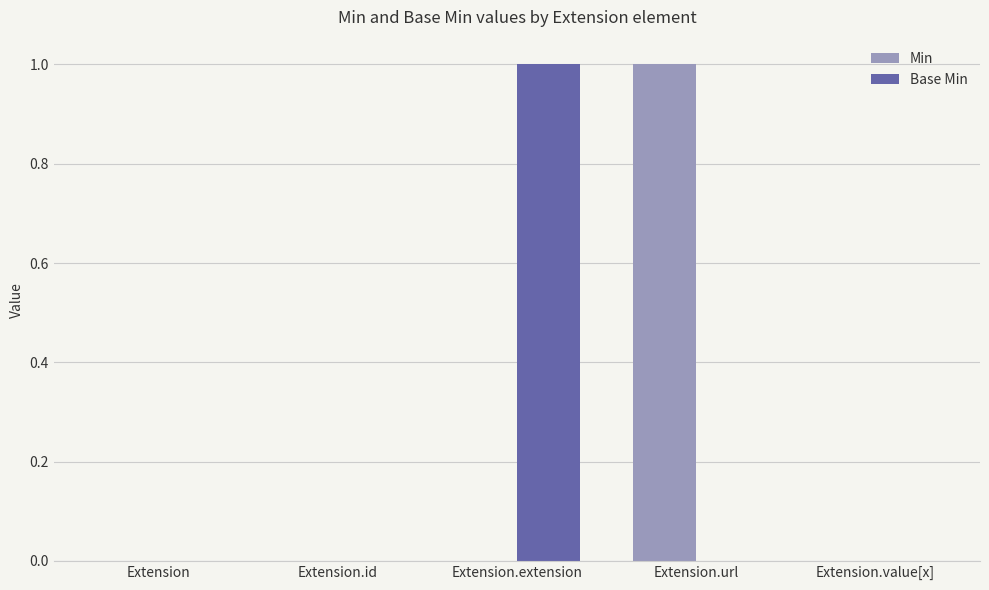

Reading left to right, transcribe all the data shown in this chart.

Min: Extension=0	Extension.id=0	Extension.extension=0	Extension.url=1	Extension.value[x]=0
Base Min: Extension=0	Extension.id=0	Extension.extension=1	Extension.url=0	Extension.value[x]=0